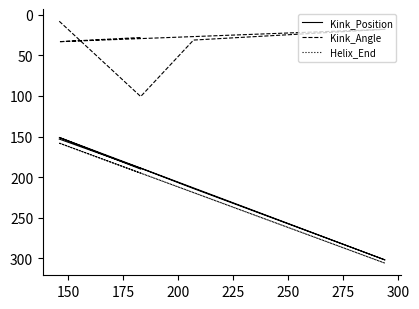

Between 200 and 225, which is larger?

200